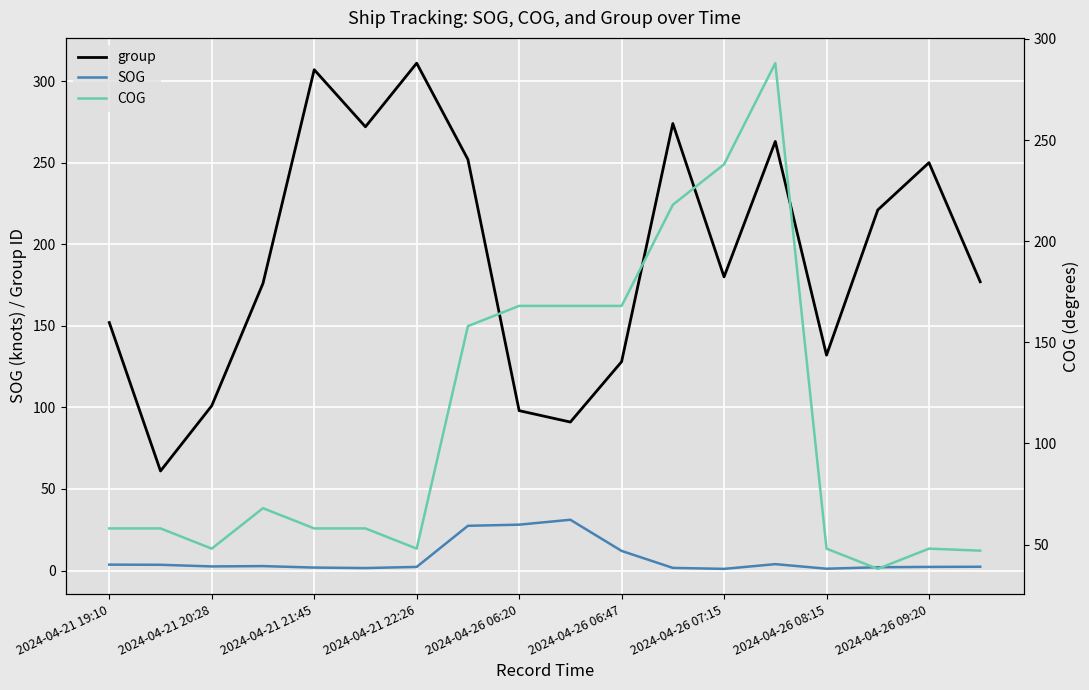

What is the greatest value displayed?

311.0